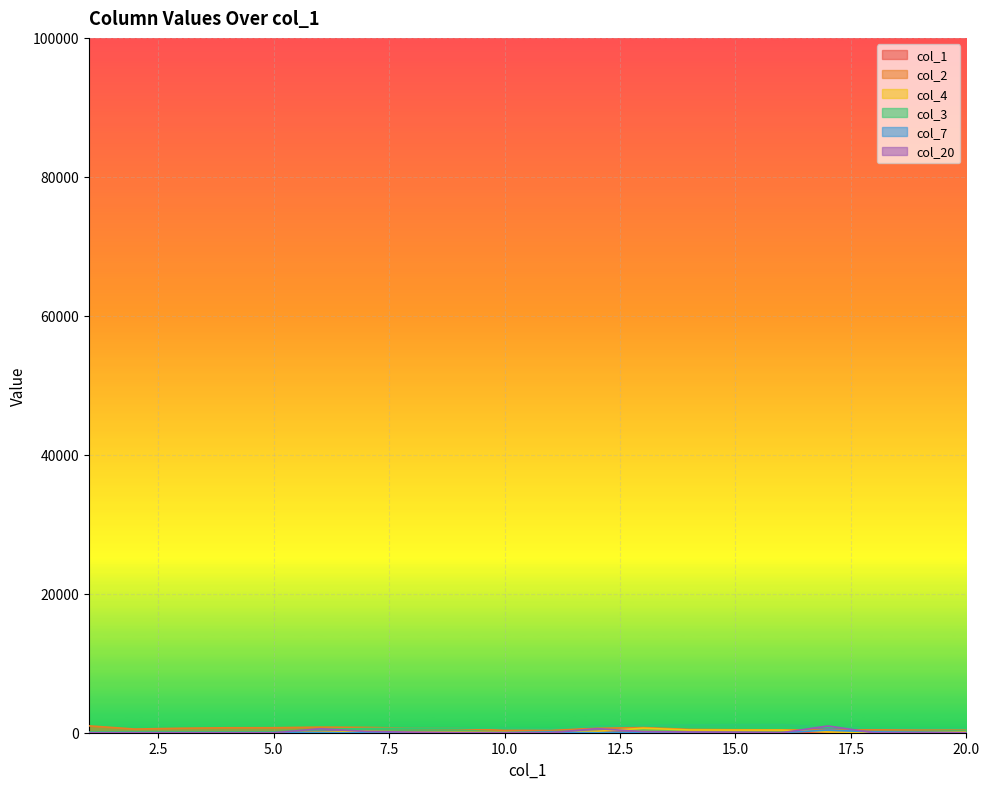

True or false: col_2 has more than 0 interior local peaks.

True